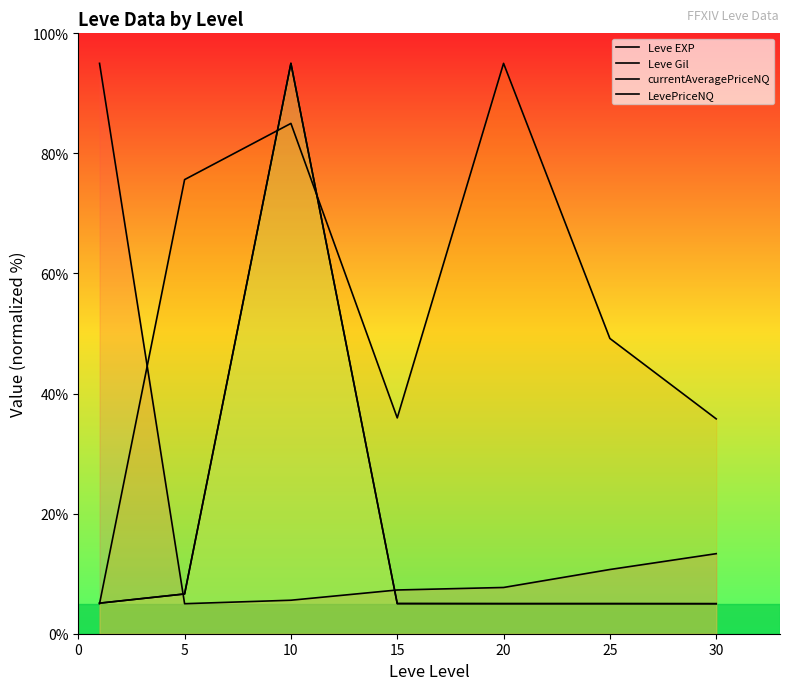

Where is the first local maximum for LevePriceNQ?

10